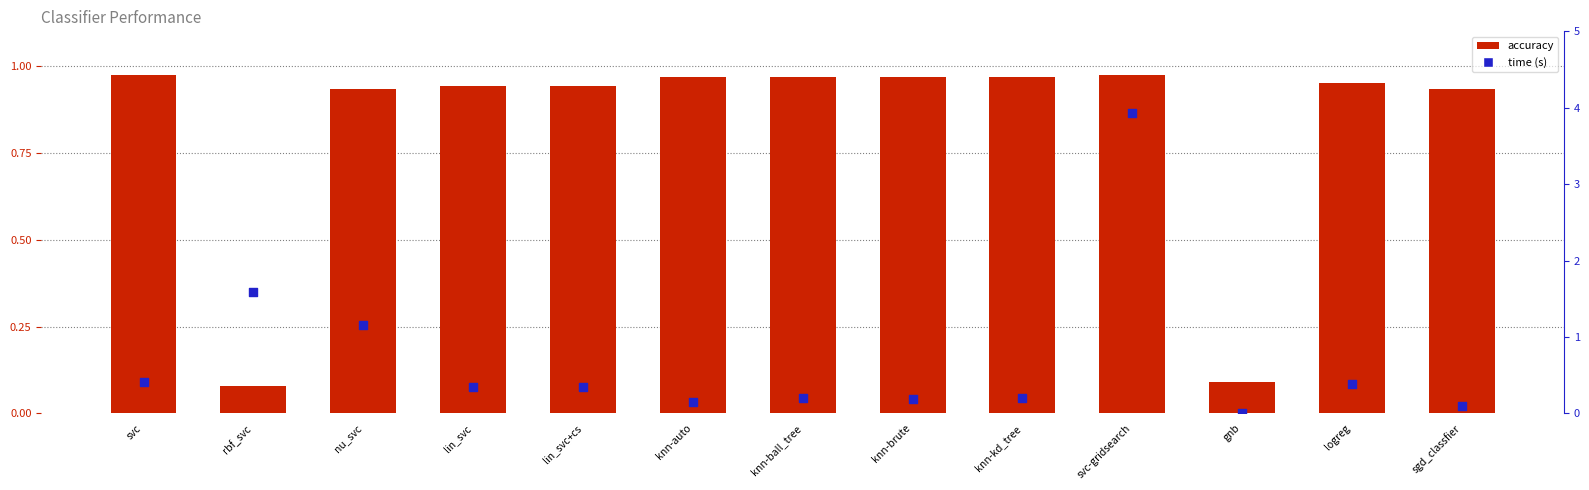

Which series has the largest total across all categories?

accuracy